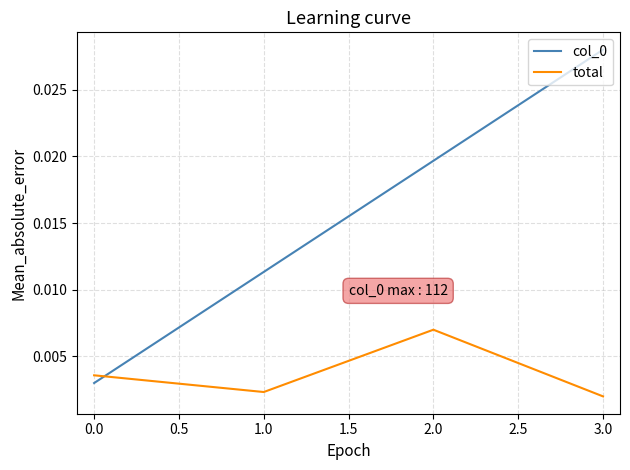

Count the total values in the range 0 to 1.

4